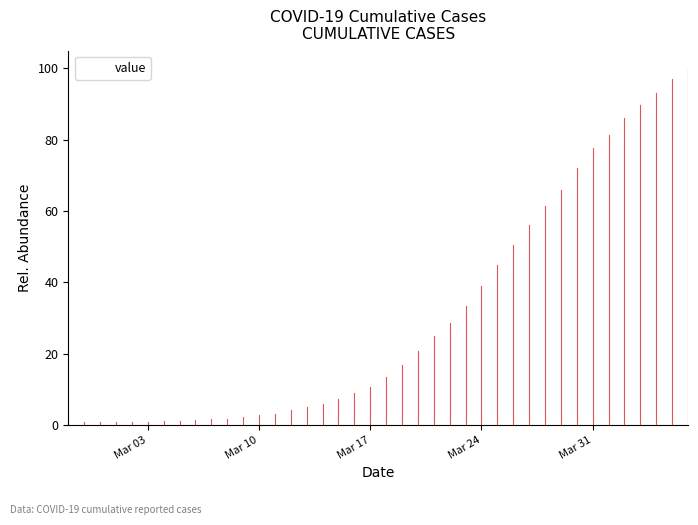

What is the greatest value displayed?

100.0